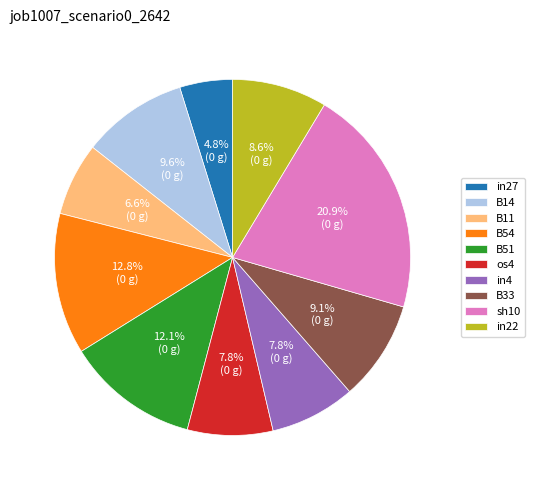

Count the number of slices in the pie.

10